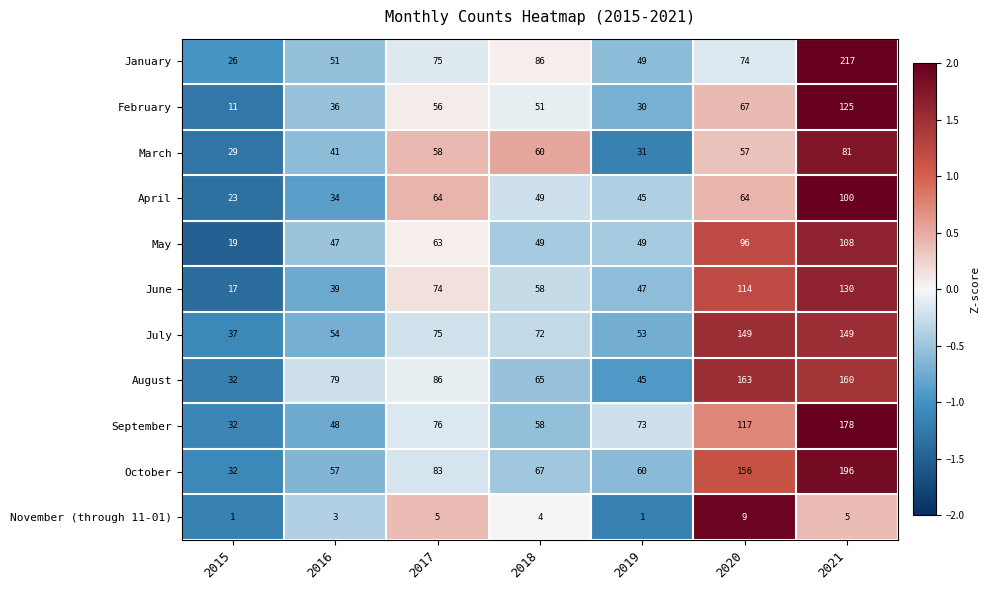

What is the difference between the maximum and minimum values in the July series?

112